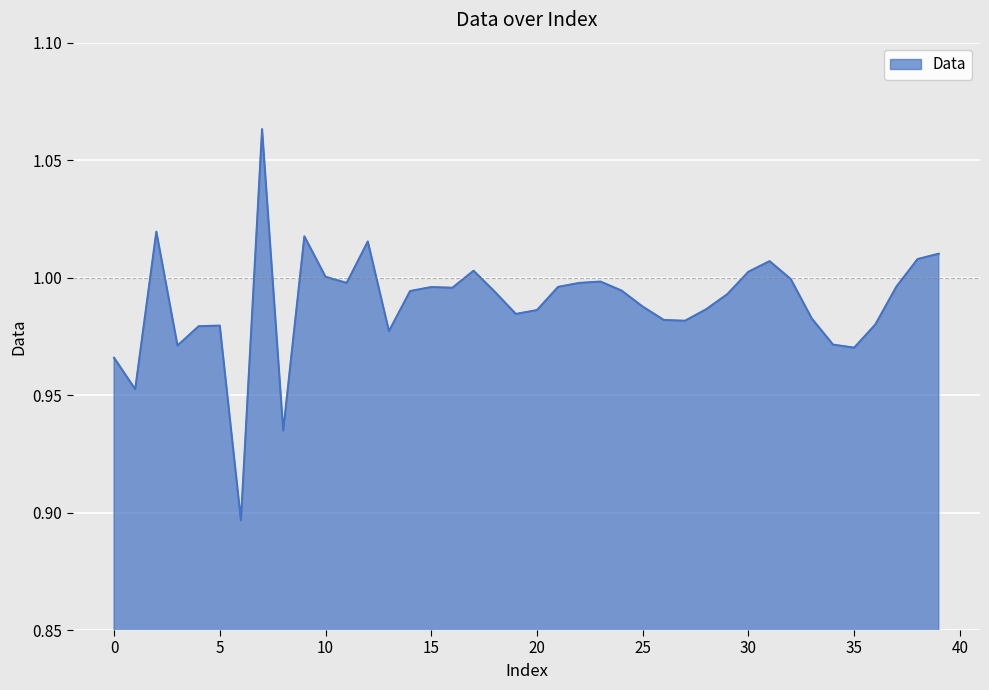

Rank the categories by value from highest to lowest.

7, 2, 9, 12, 39, 38, 31, 17, 30, 10, 32, 23, 11, 22, 37, 21, 15, 16, 24, 14, 18, 29, 25, 28, 20, 19, 33, 26, 27, 36, 5, 4, 13, 34, 3, 35, 0, 1, 8, 6